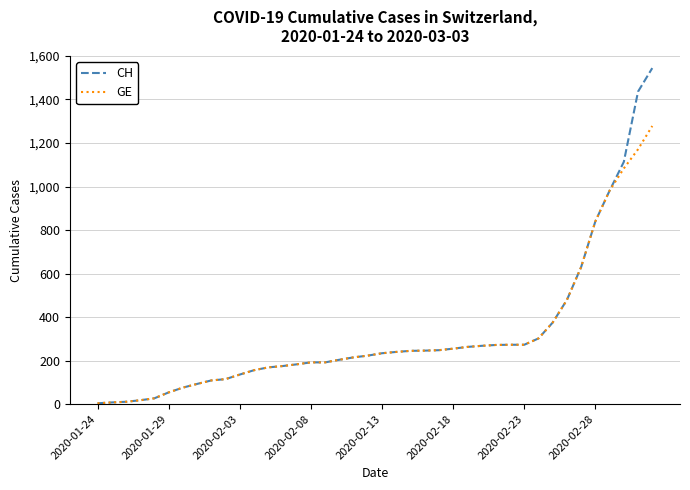

Rank the series by their maximum value, from highest to lowest.

CH, GE